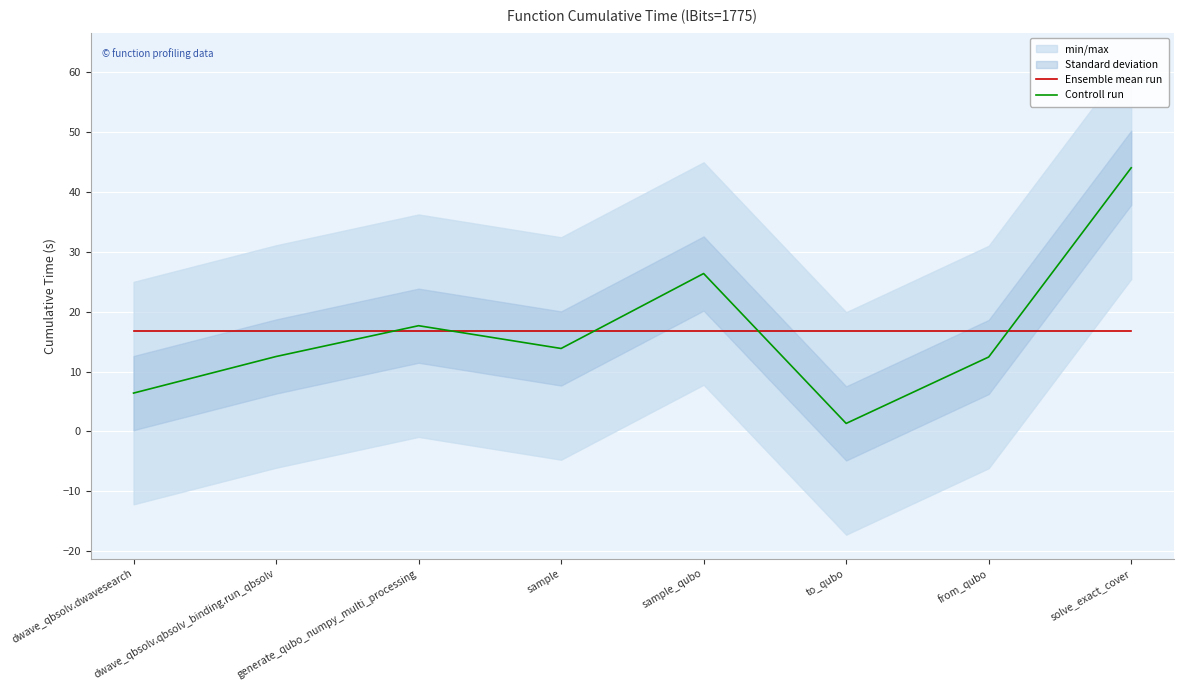

At which category does Controll run reach its first local peak?

generate_qubo_numpy_multi_processing